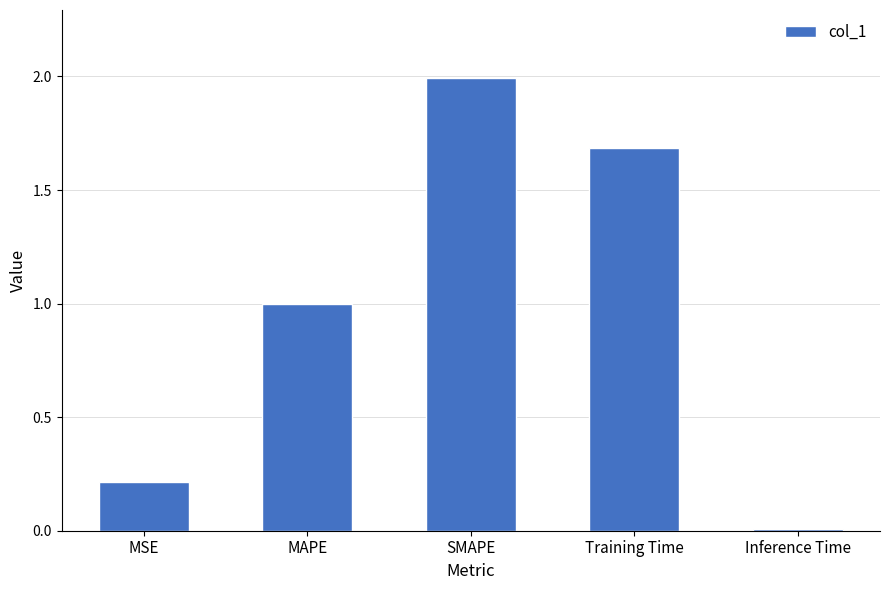

What is the sum of all values?

4.9